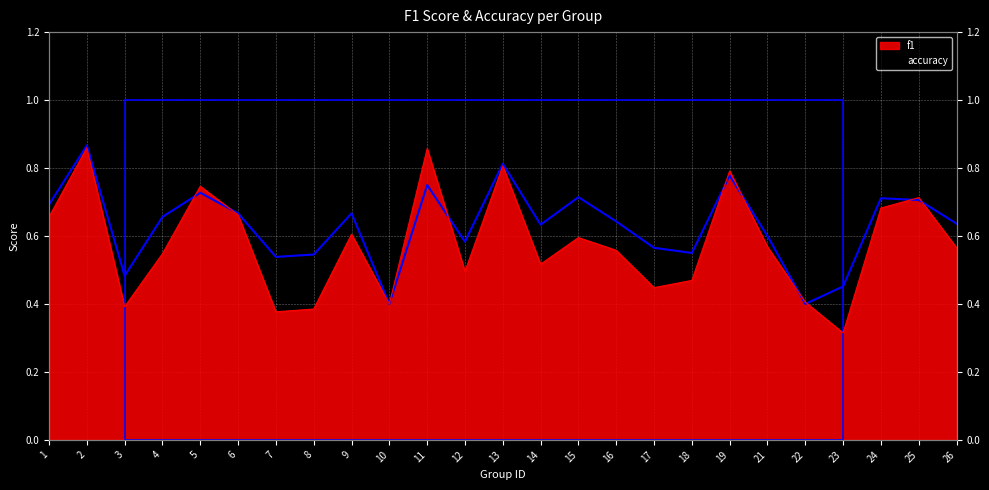

The value of f1 at 5 is 0.3. True or false?

False